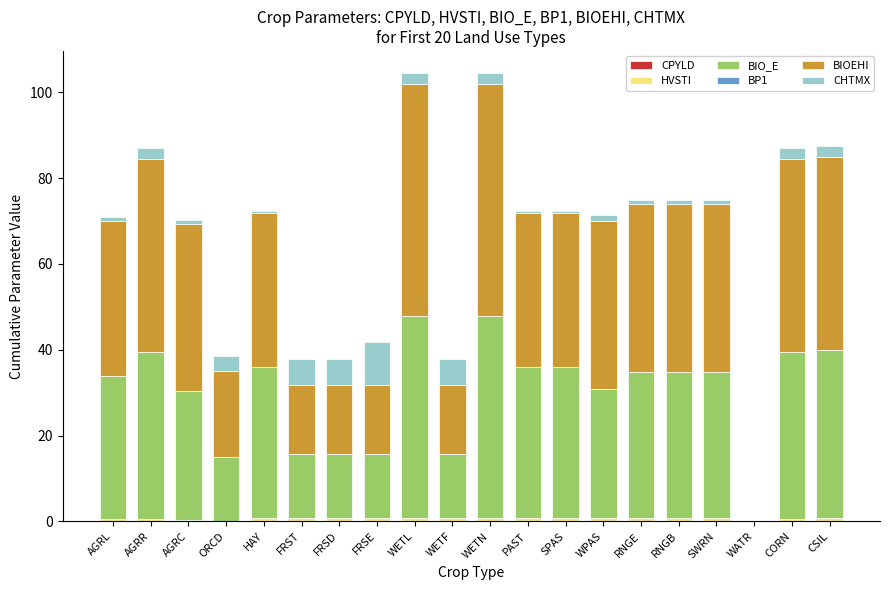

The value of CHTMX at FRST is 7.9. True or false?

False